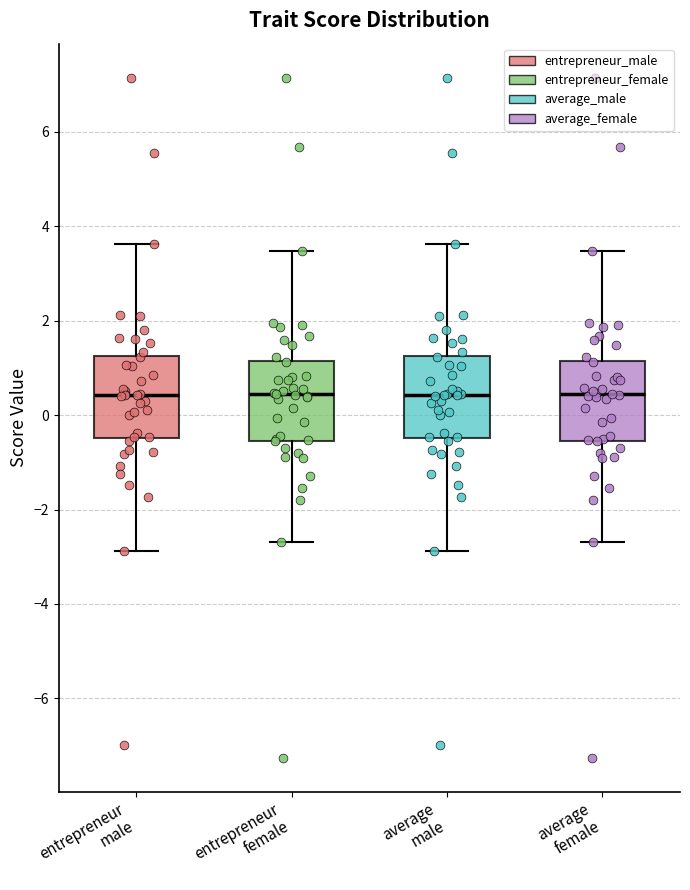

Reading left to right, read every box against the y-axis: the position of its median line, the range the box covers, and the ends of its whiskers. The values are not printed on the chart, so give them approximately, as read against the axis.

entrepreneur male: median 0.4, box -0.4 to 1.2, whiskers -2.8 to 3.6
entrepreneur female: median 0.4, box -0.6 to 1.2, whiskers -2.6 to 3.4
average male: median 0.4, box -0.4 to 1.2, whiskers -2.8 to 3.6
average female: median 0.4, box -0.6 to 1.2, whiskers -2.6 to 3.4